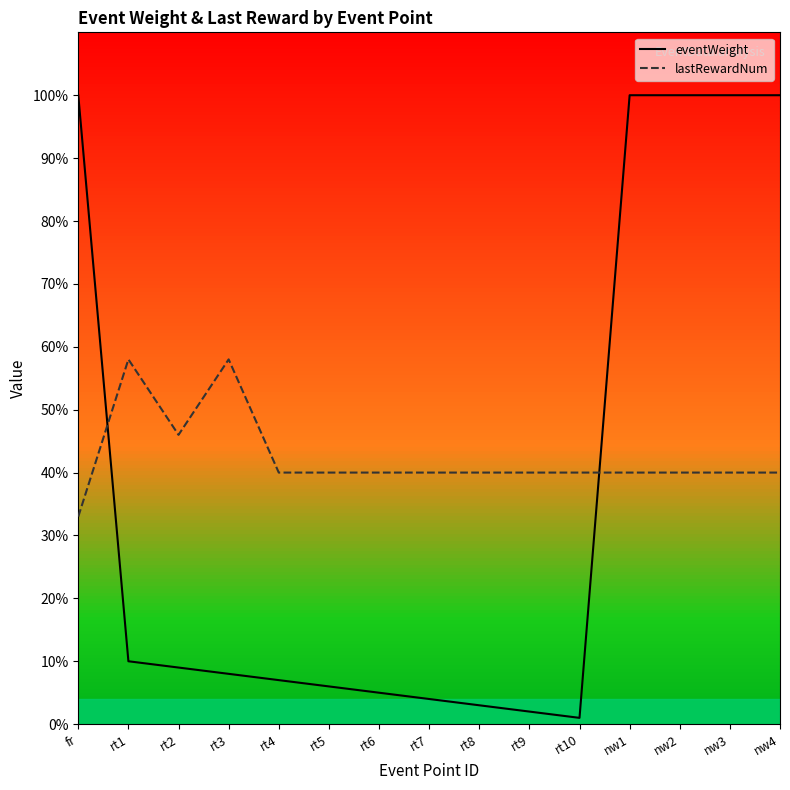

At which label does lastRewardNum first exceed 40?

rt1